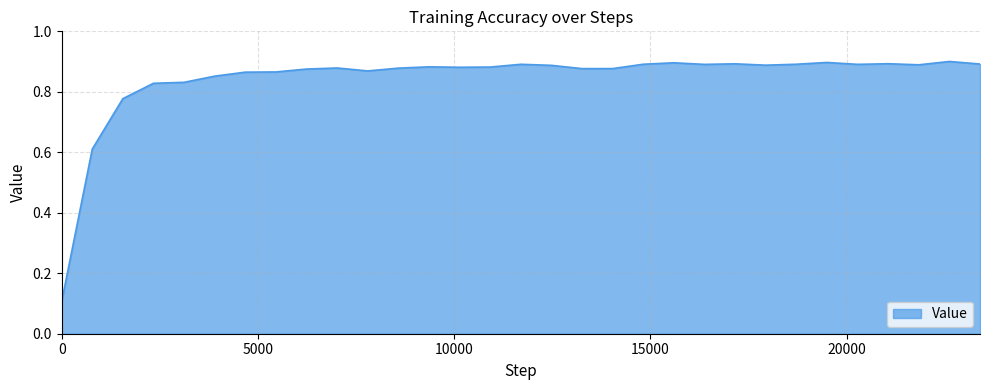

How many lines are shown in the chart?

1